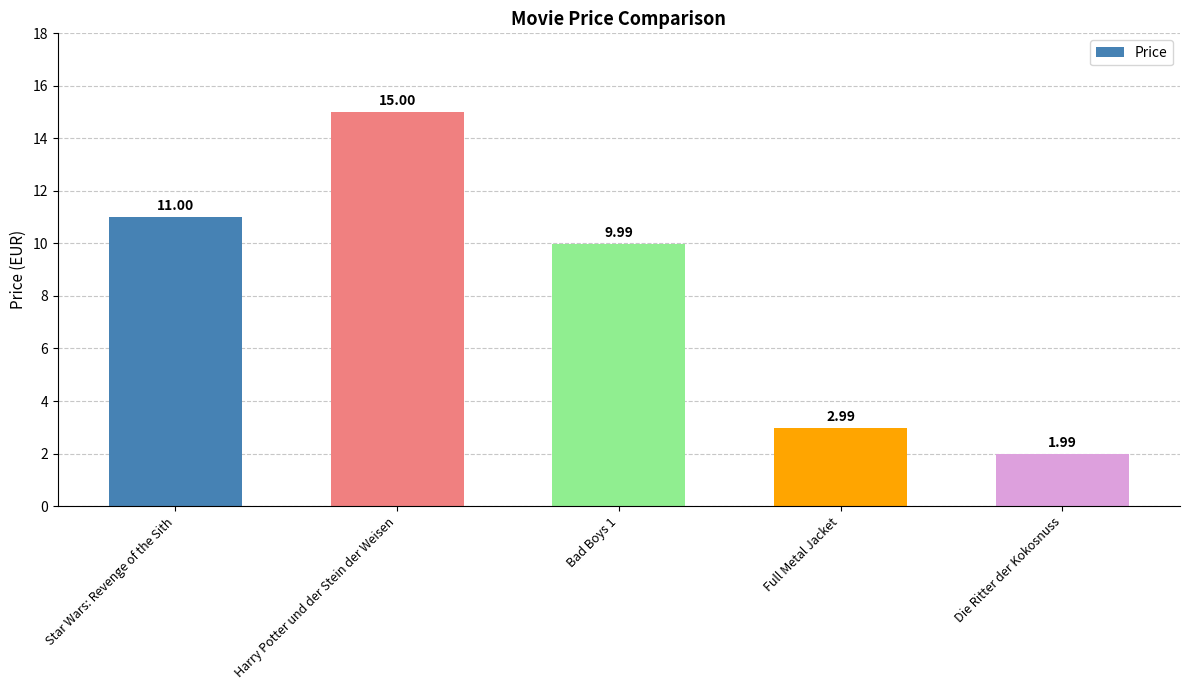

What is the maximum value shown in the chart?

15.0